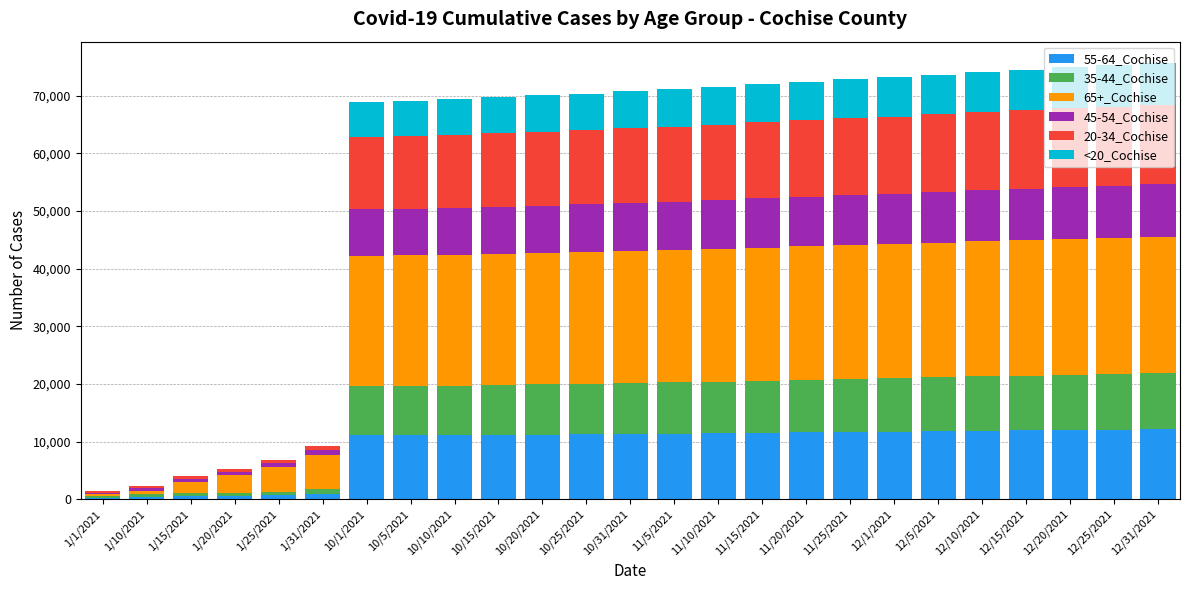

What is the average value of the 65+_Cochise series?

18232